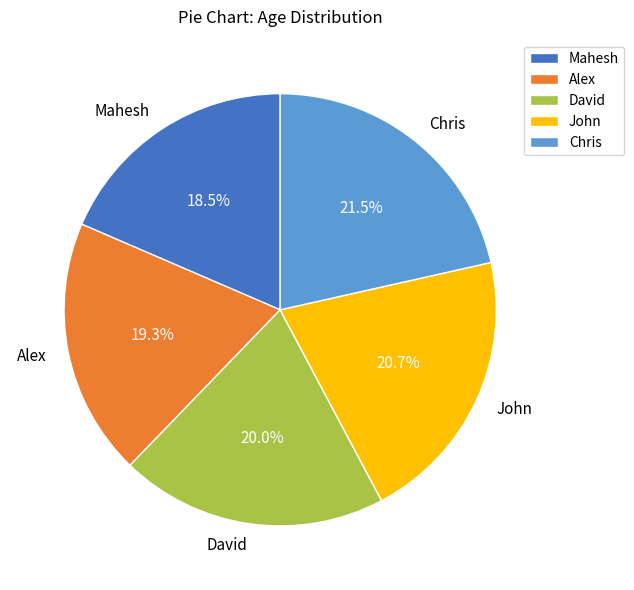

What is the ratio of the value at Mahesh to the value at John?

0.9